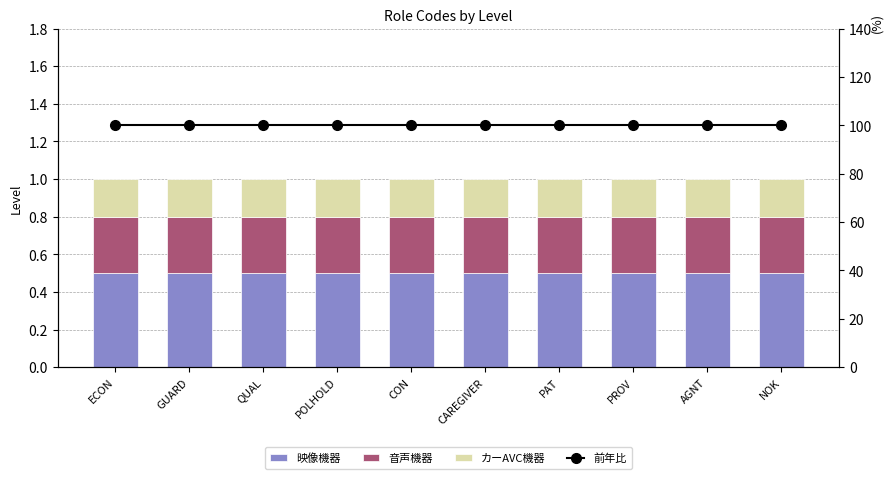

Which series has the largest total across all categories?

前年比